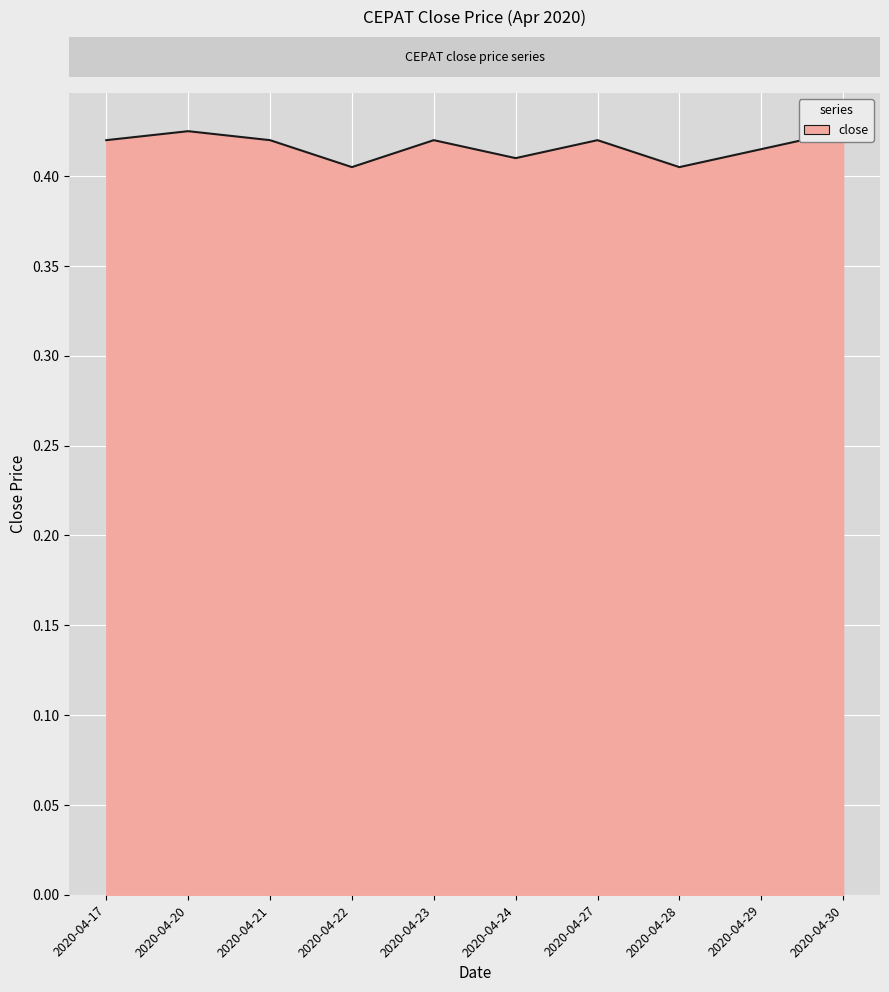

True or false: the data shows 0.7 at 2020-04-27.

False